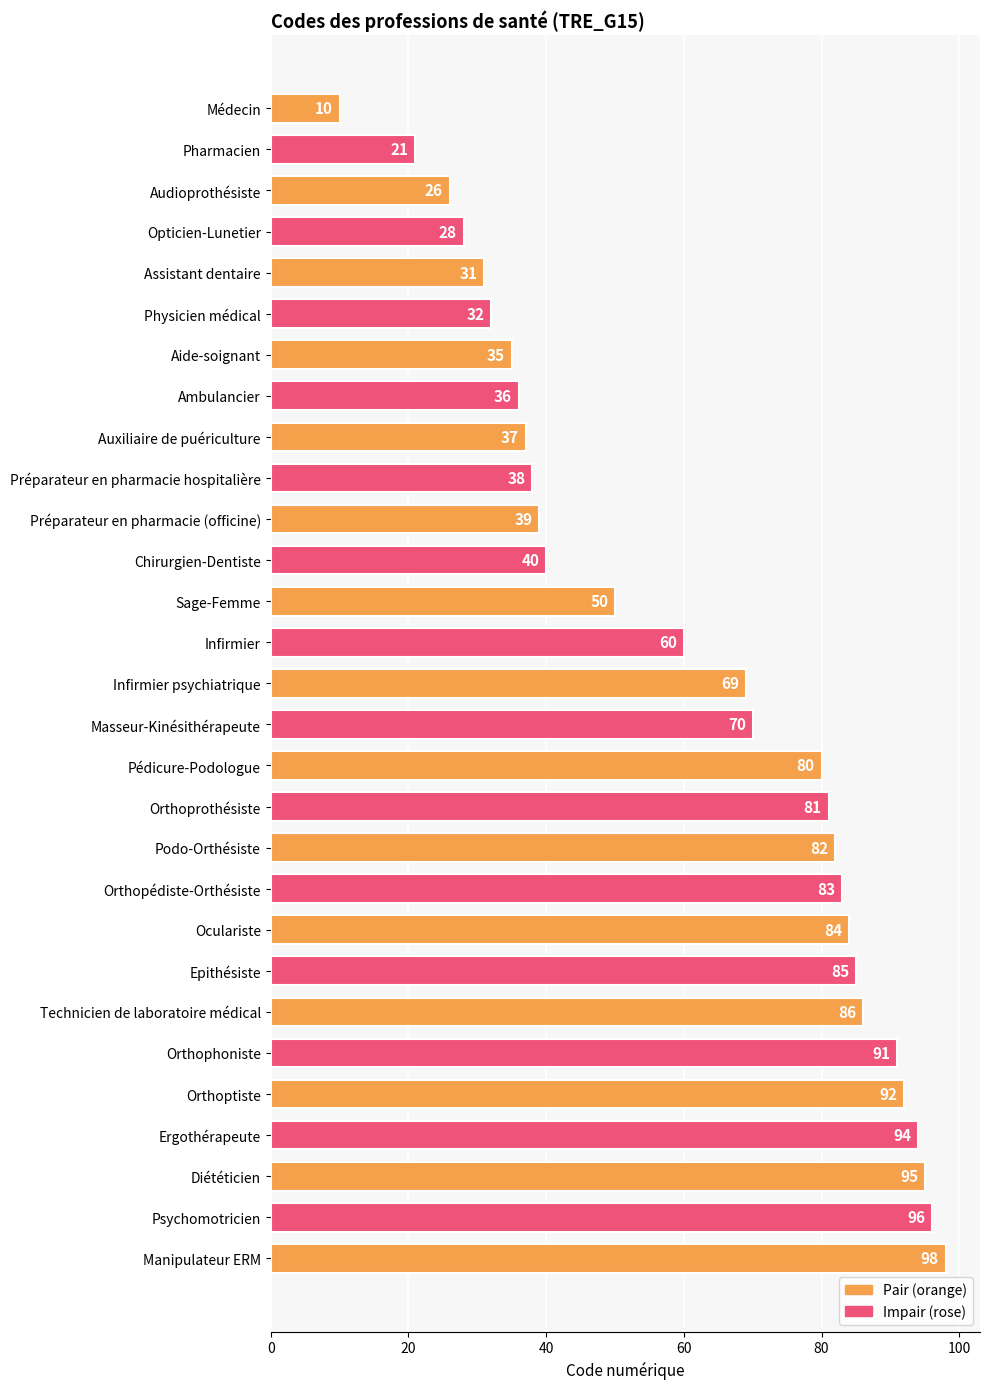

List the labels in order of value, smallest first.

Médecin, Pharmacien, Audioprothésiste, Opticien-Lunetier, Assistant dentaire, Physicien médical, Aide-soignant, Ambulancier, Auxiliaire de puériculture, Préparateur en pharmacie hospitalière, Préparateur en pharmacie (officine), Chirurgien-Dentiste, Sage-Femme, Infirmier, Infirmier psychiatrique, Masseur-Kinésithérapeute, Pédicure-Podologue, Orthoprothésiste, Podo-Orthésiste, Orthopédiste-Orthésiste, Oculariste, Epithésiste, Technicien de laboratoire médical, Orthophoniste, Orthoptiste, Ergothérapeute, Diététicien, Psychomotricien, Manipulateur ERM